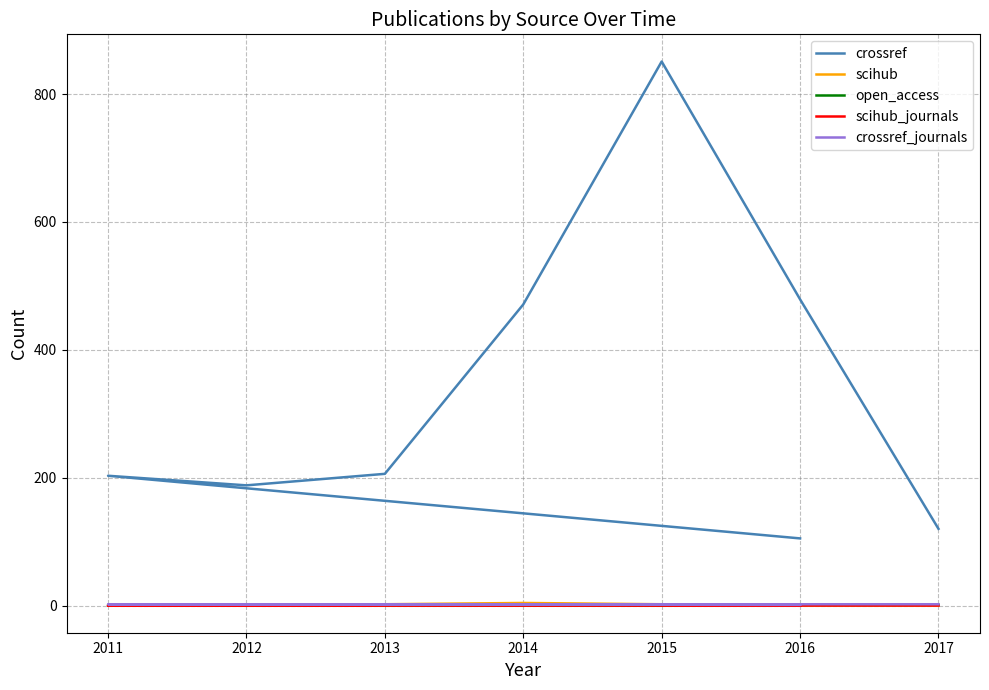

The value of open_access at 2016 is 0. True or false?

True